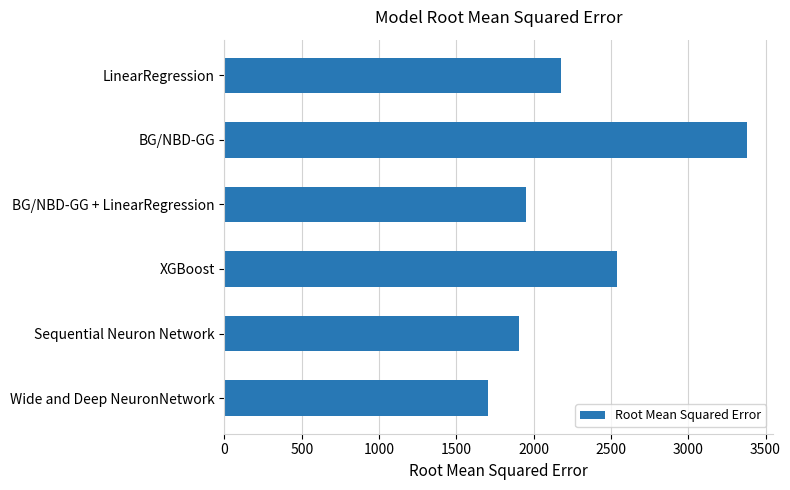

What value does the data have at Wide and Deep NeuronNetwork?

1703.6